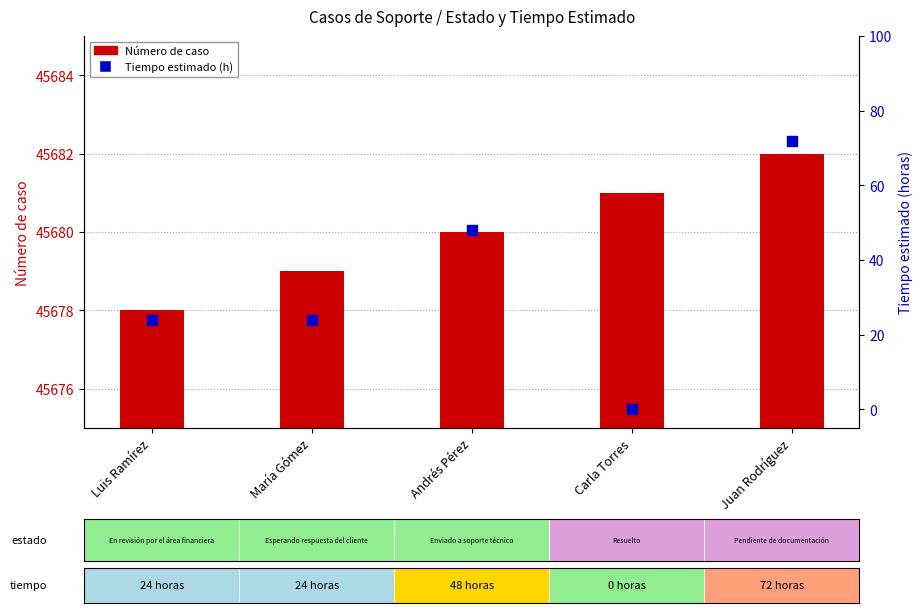

At which category is the sum across all series the highest?

Juan Rodríguez